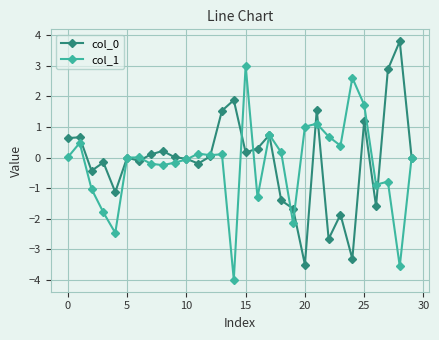

At how many categories does at least one series exceed -3?

30